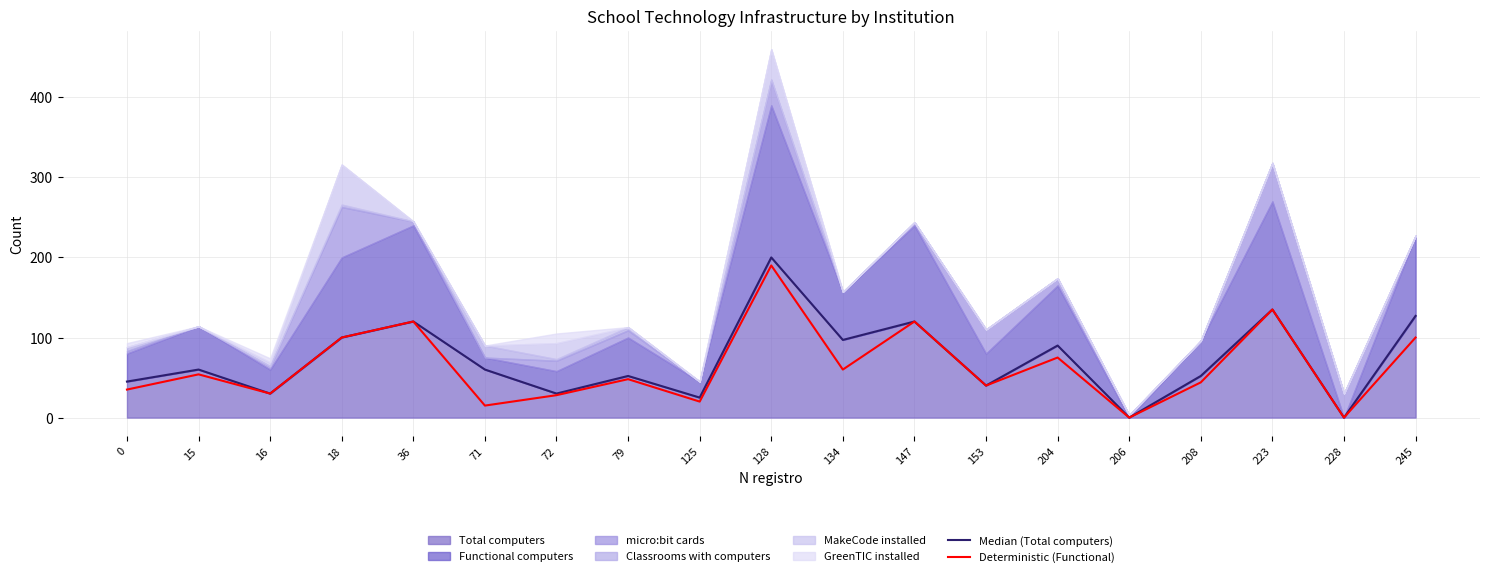

Does the chart have visible grid lines?

Yes